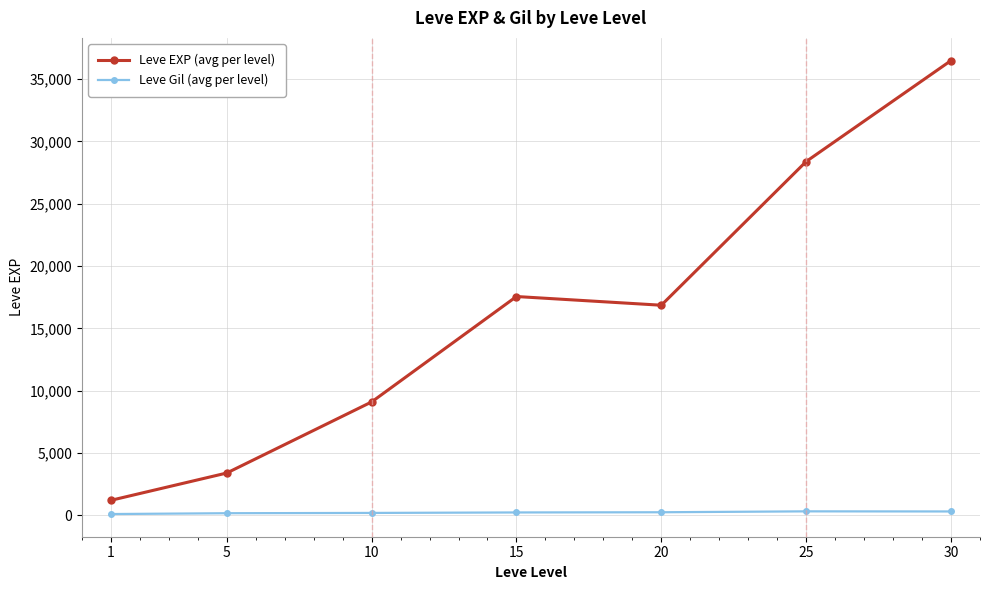

Which series has the largest range (max minus min)?

Leve EXP (avg per level)